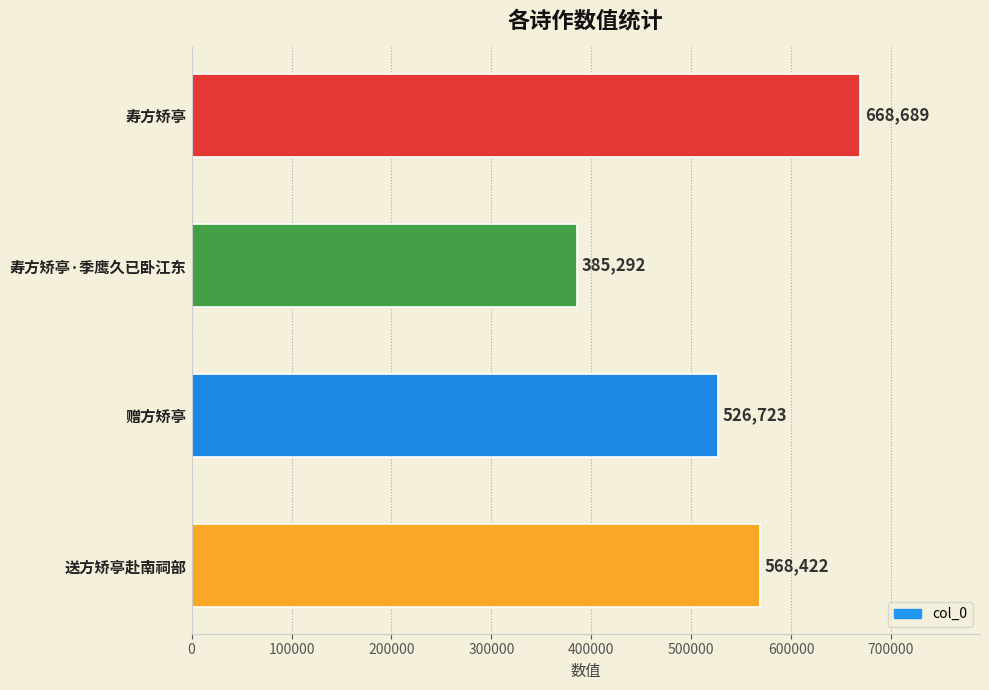

The chart shows a value of 568422 at 送方矫亭赴南祠部. True or false?

True